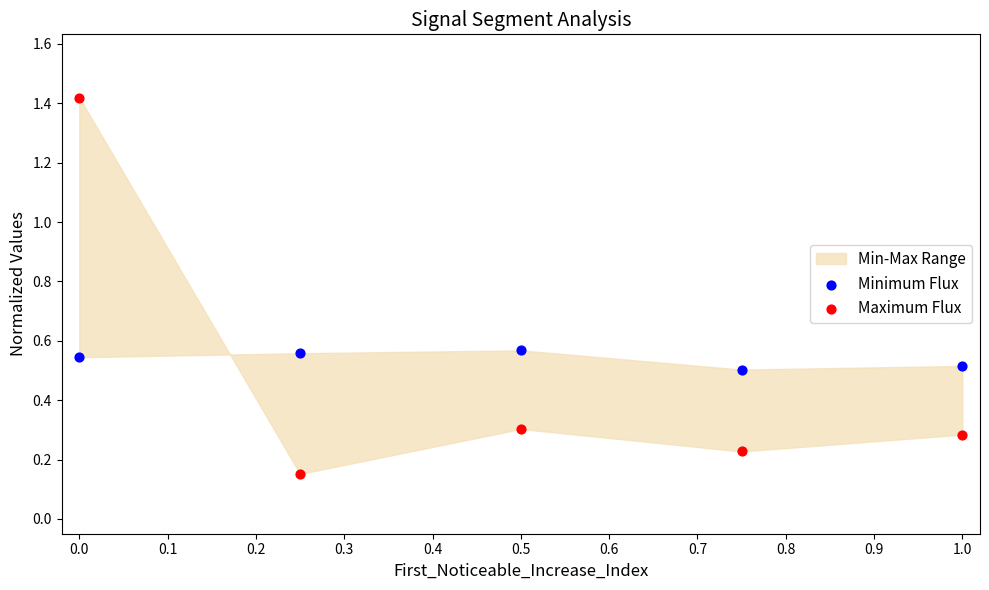

Which series reaches the maximum Y coordinate?

Maximum Flux